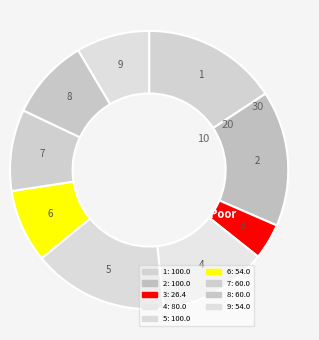

Count the number of slices in the pie.

9